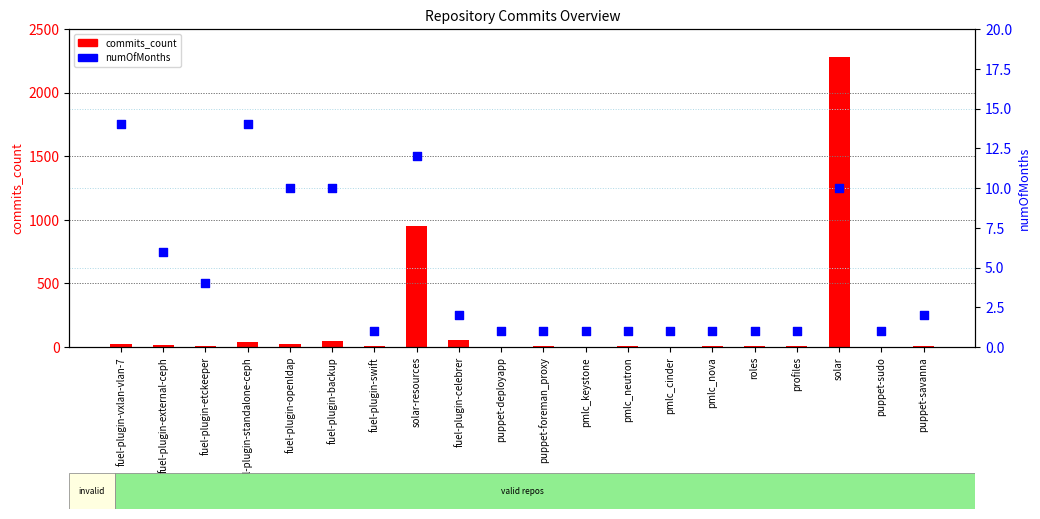

Which series contains the lowest Y value?

numOfMonths